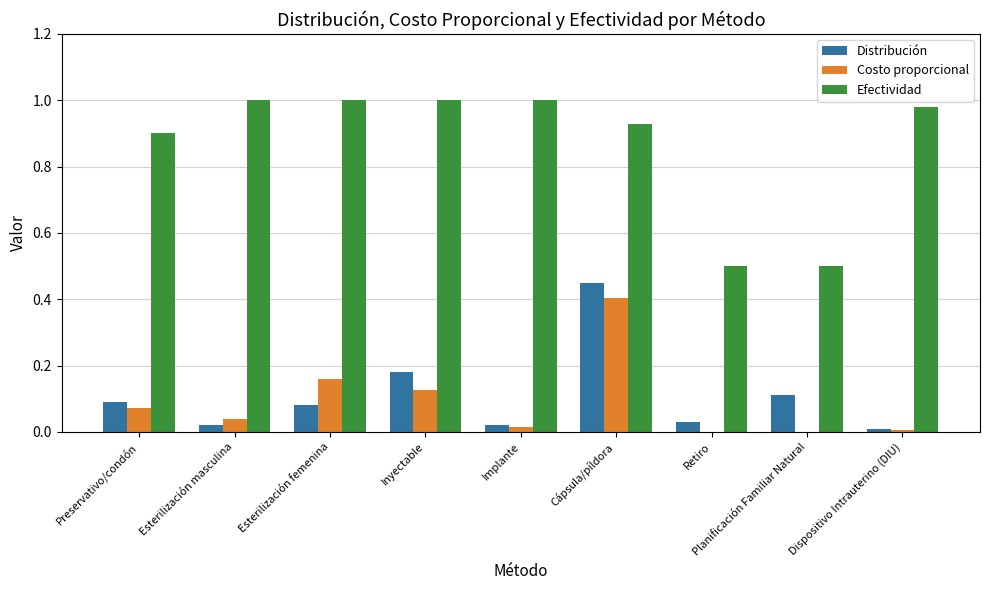

At which category is the sum across all series the highest?

Cápsula/píldora